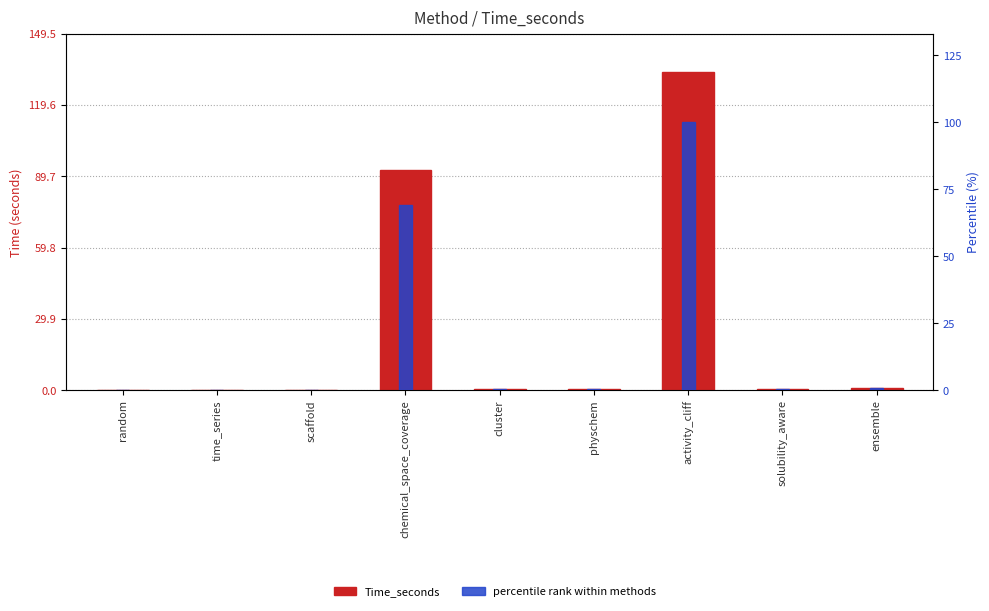

What is the total value across all series at solubility_aware?

0.5